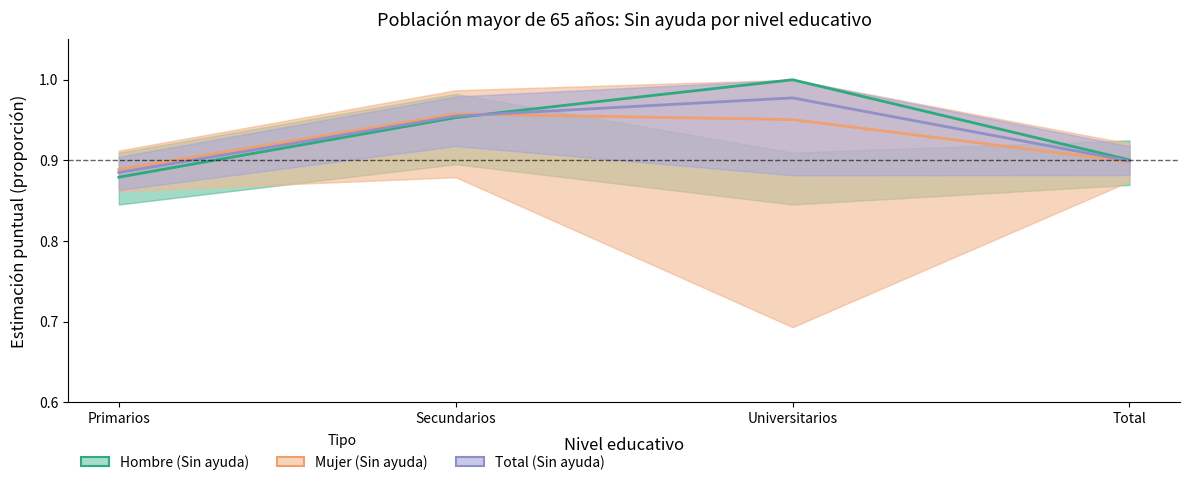

Reading right to left, list all the values displayed in this chart.

Hombre (Sin ayuda): 0.9	1.0	1.0	0.9
Mujer (Sin ayuda): 0.9	1.0	1.0	0.9
Total (Sin ayuda): 0.9	1.0	1.0	0.9